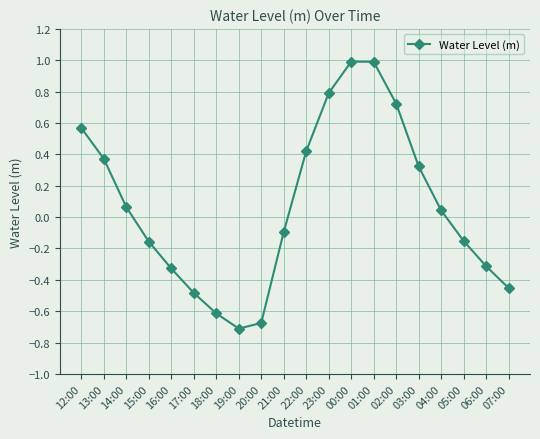

What is the difference between the second highest and minimum values?

1.7